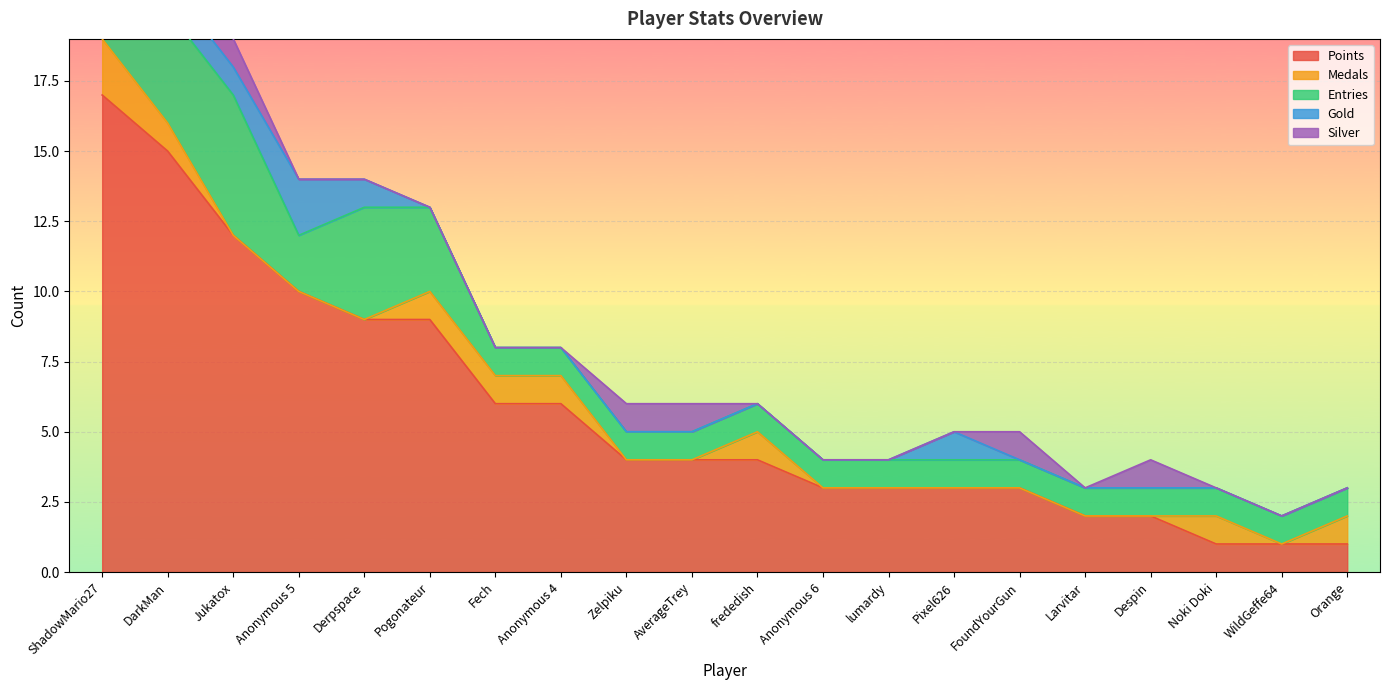

Where does the Points series first go above 4?

ShadowMario27